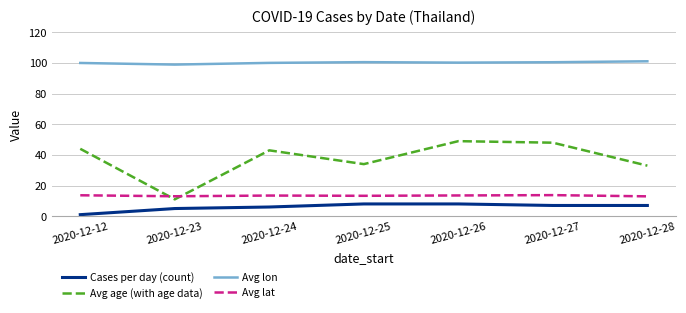

Which series has the widest spread of values?

Avg age (with age data)